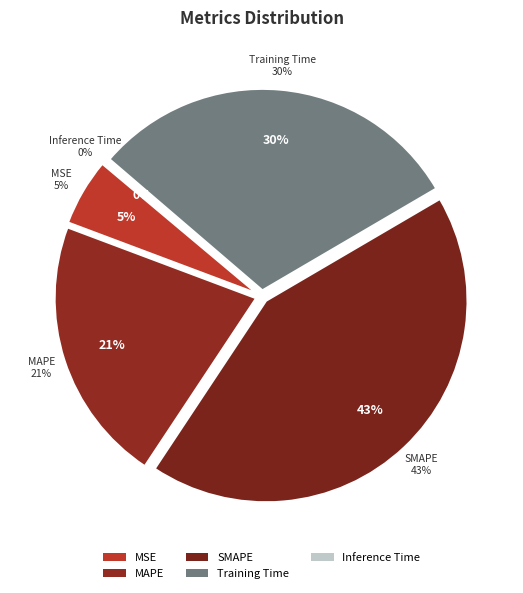

Is MAPE the majority of the pie?

No